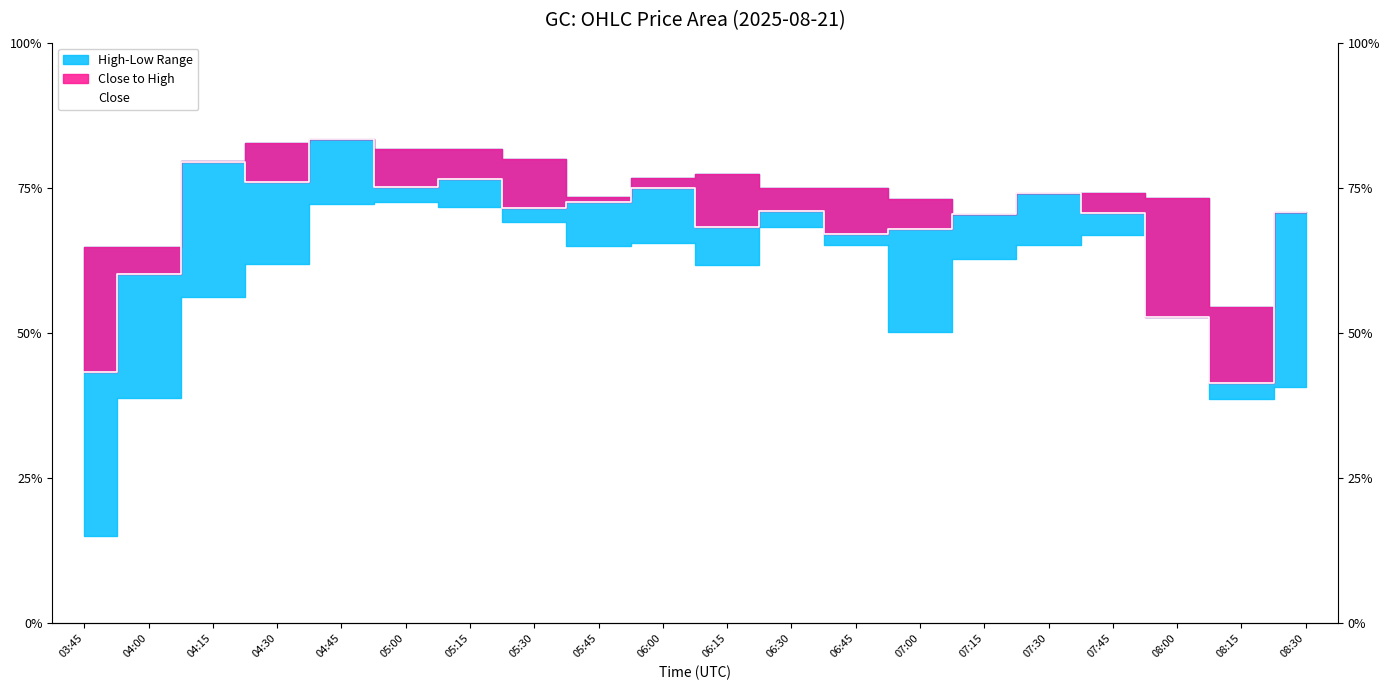

List the labels in order of value, largest first.

04:45, 04:15, 05:15, 04:30, 05:00, 06:00, 07:30, 05:45, 05:30, 06:30, 08:30, 07:45, 07:15, 06:15, 07:00, 06:45, 04:00, 08:00, 03:45, 08:15